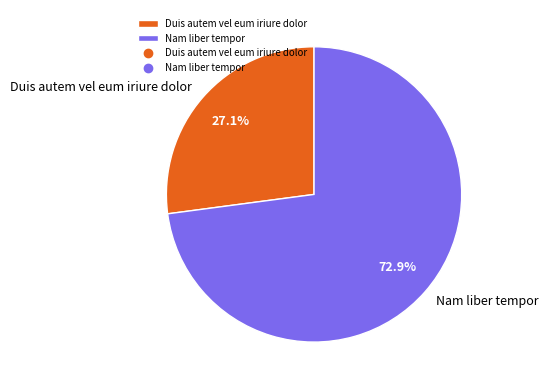

Rank the categories by value from highest to lowest.

Nam liber tempor, Duis autem vel eum iriure dolor